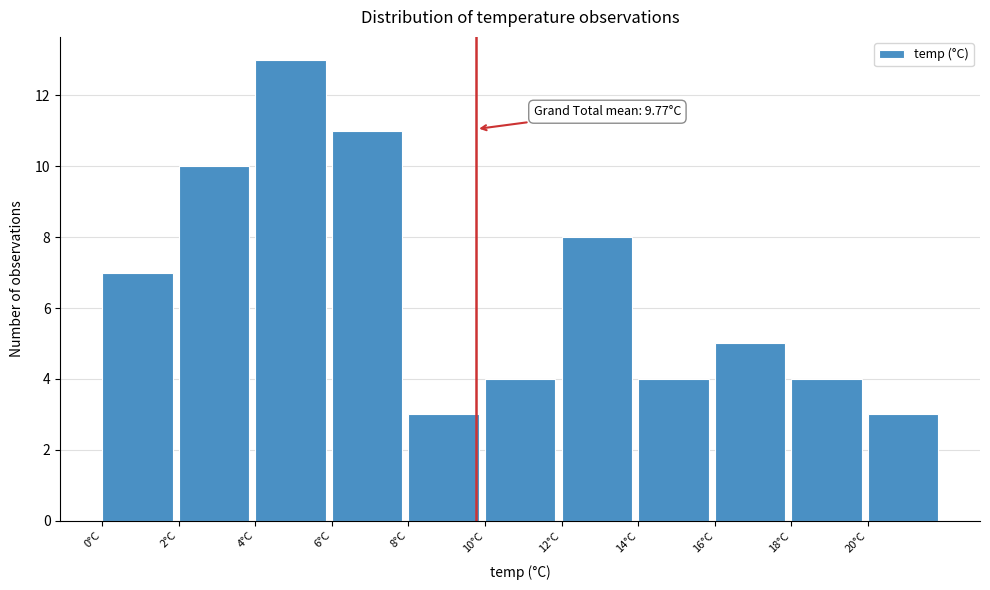

Over which range of the x-axis is the bar tallest?

4 to 6